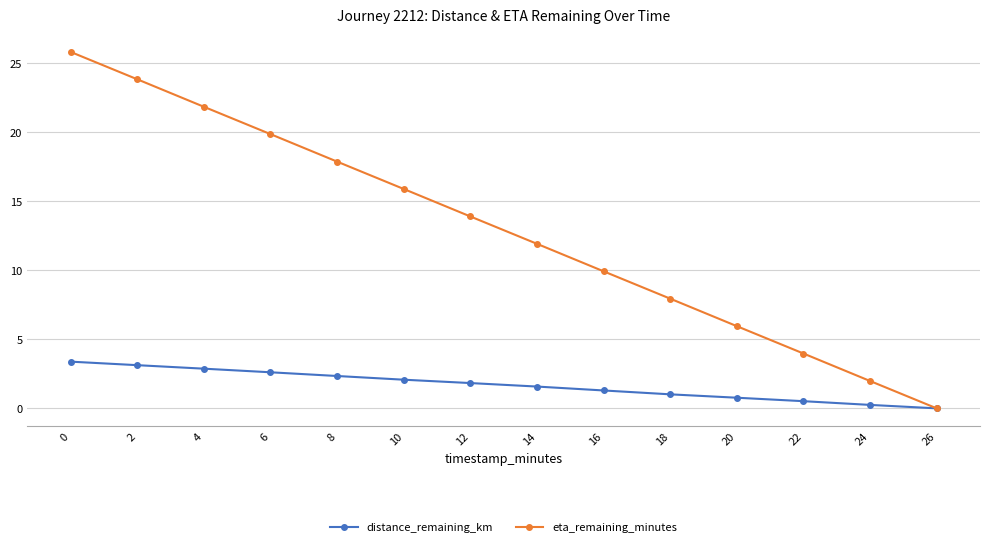

The value of eta_remaining_minutes at 14 is 20.8. True or false?

False